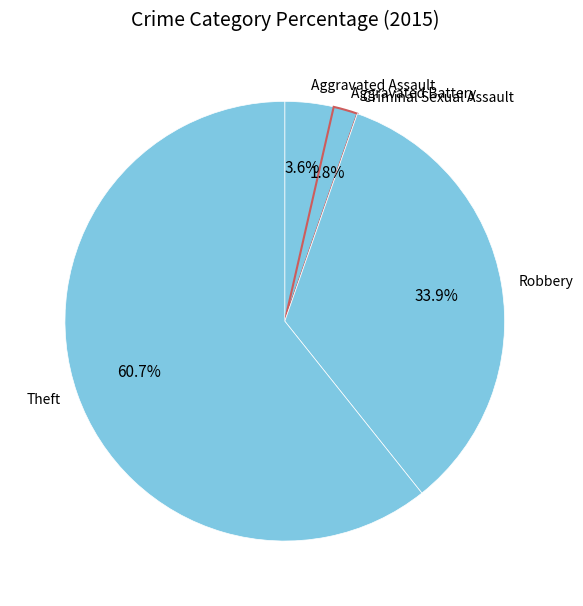

What is the largest slice in the pie chart?

Theft